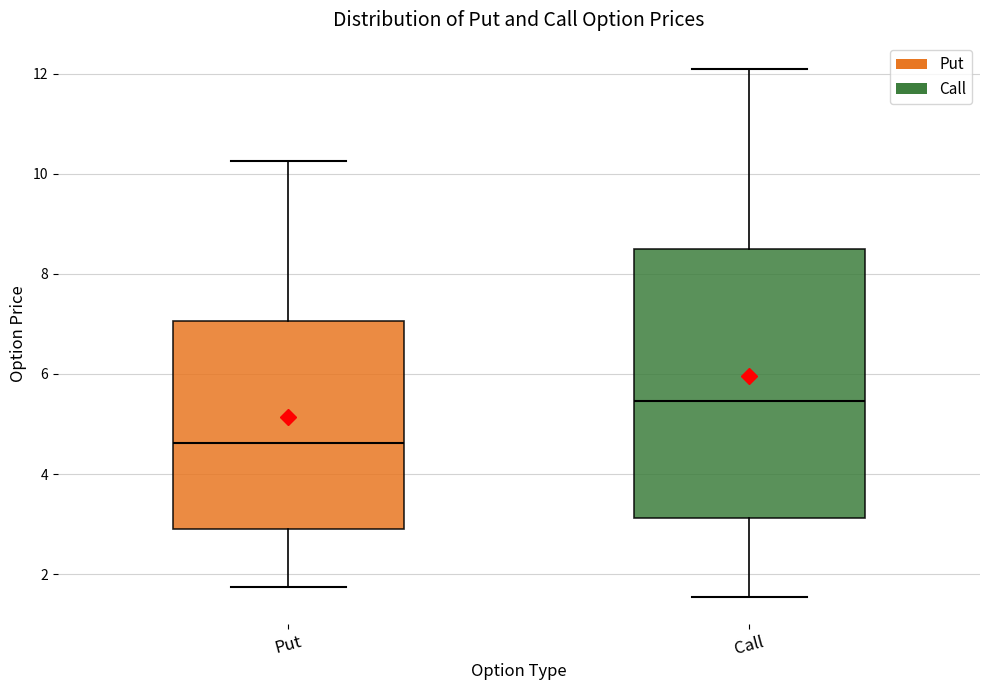

Comparing the boxes themselves (not the whiskers), which one is the tallest?

Call